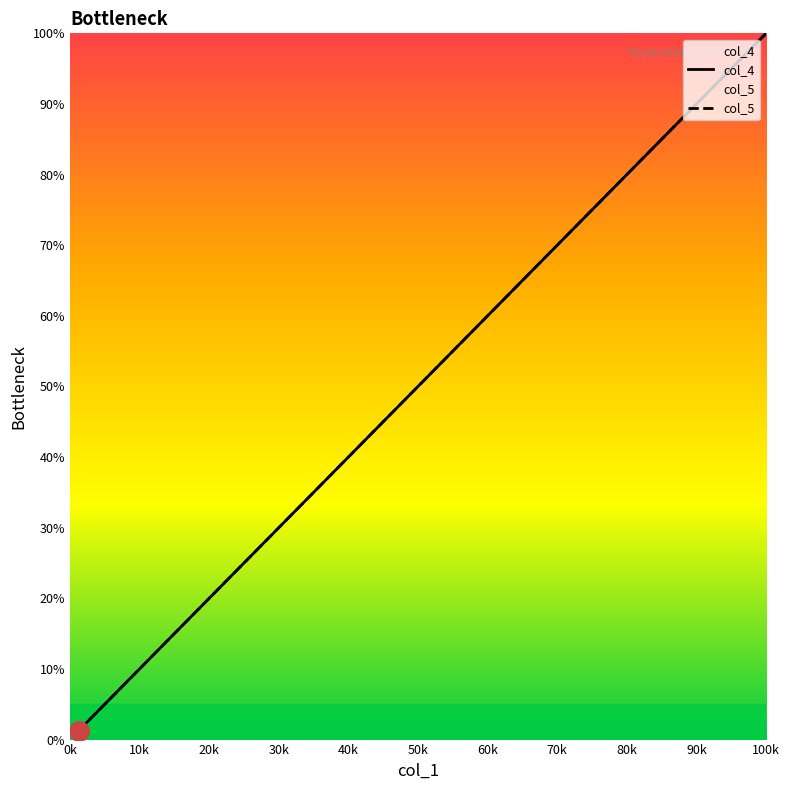

What are all the series names shown in the legend?

col_4, col_5